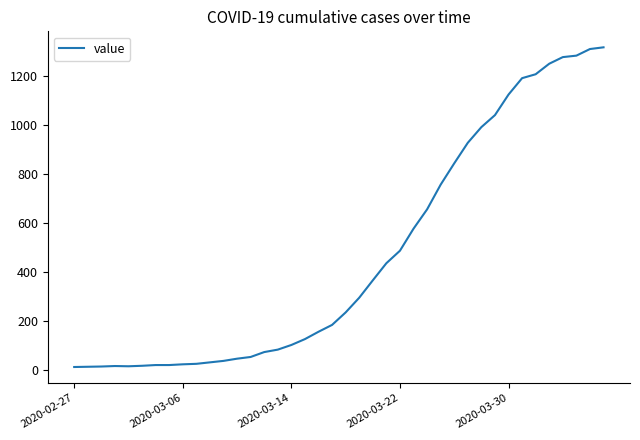

What is the difference between the maximum and minimum values?

1306